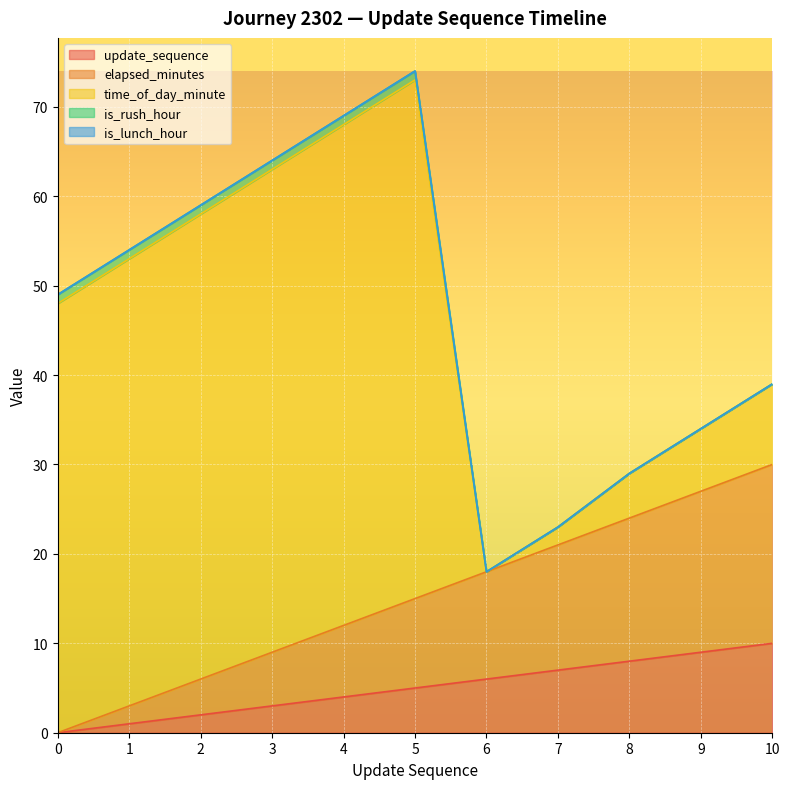

Which category has the lowest value in the is_rush_hour series?

6